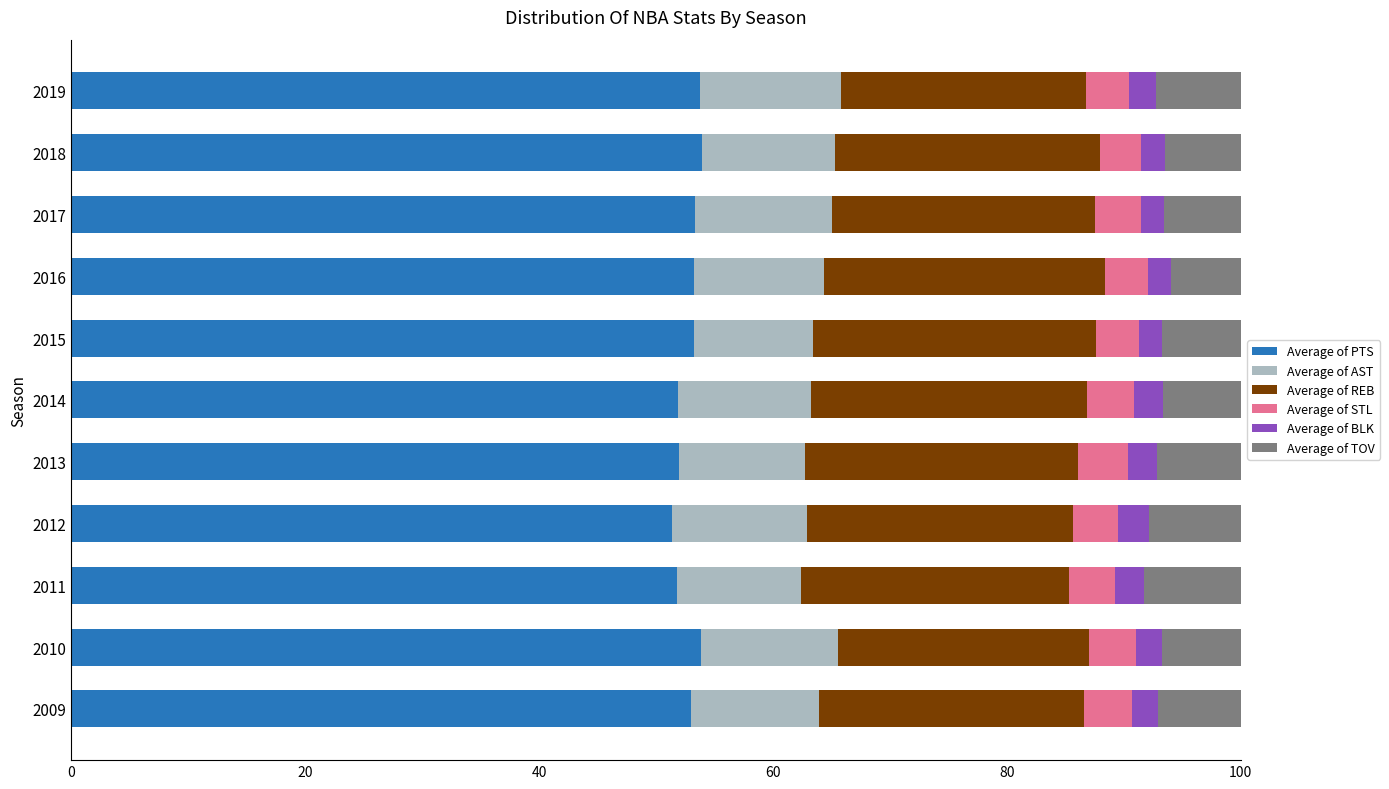

What is the minimum value for Average of PTS?

51.4